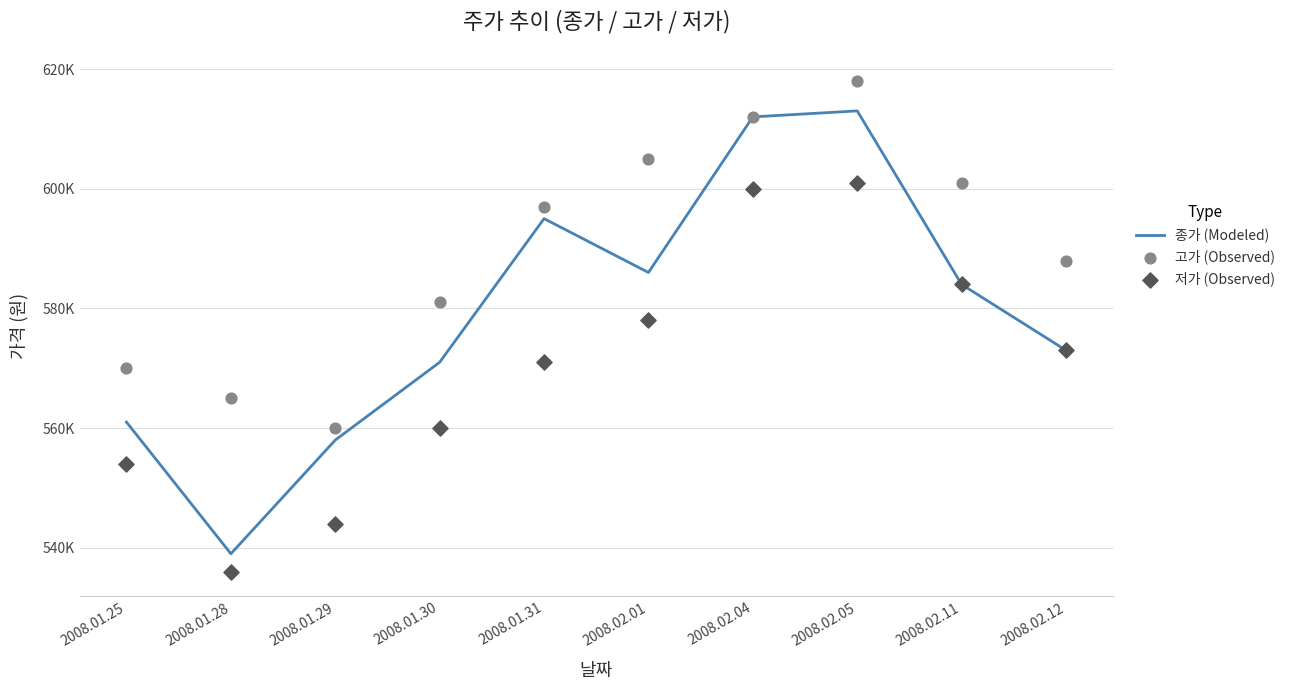

Which series contains the lowest Y value?

저가 (Observed)